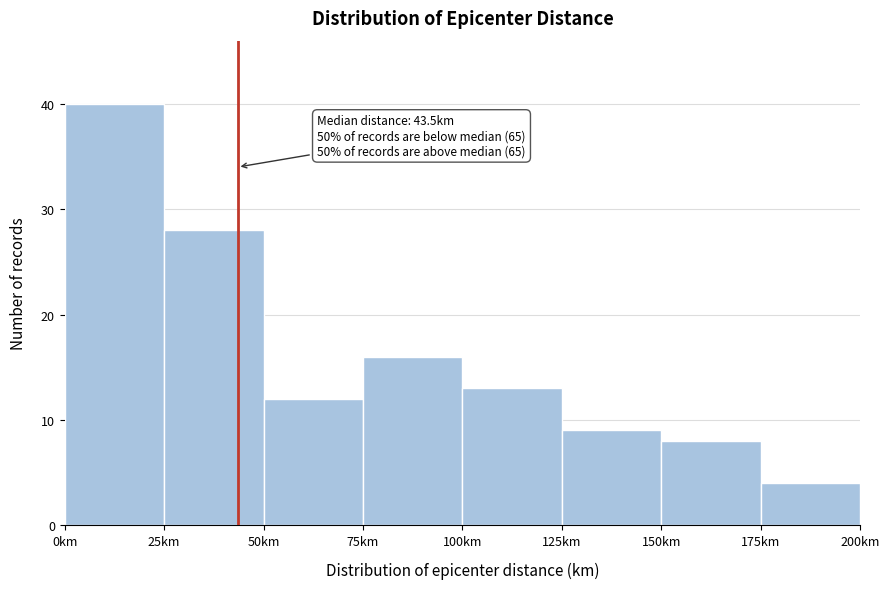

Which range on the x-axis has the tallest bar?

0 to 25